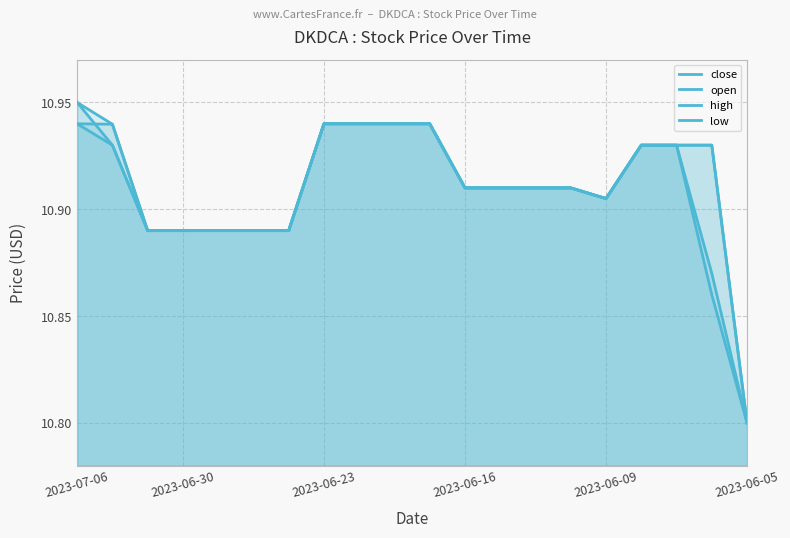

How many lines are shown in the chart?

4